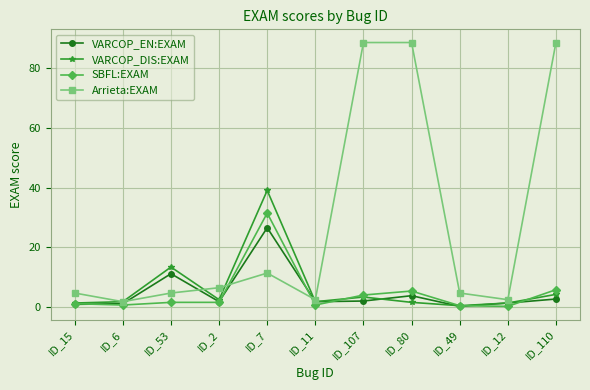

Where is Arrieta:EXAM nearest to the value 45?

ID_7